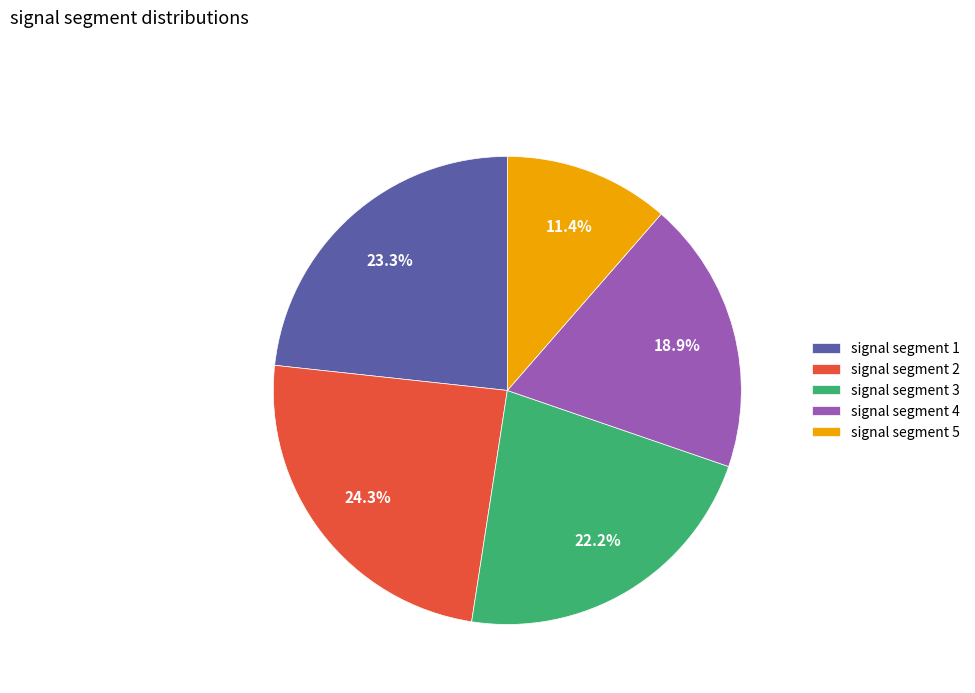

Combined, what portion of the pie is signal segment 5 and signal segment 1?

34.7%